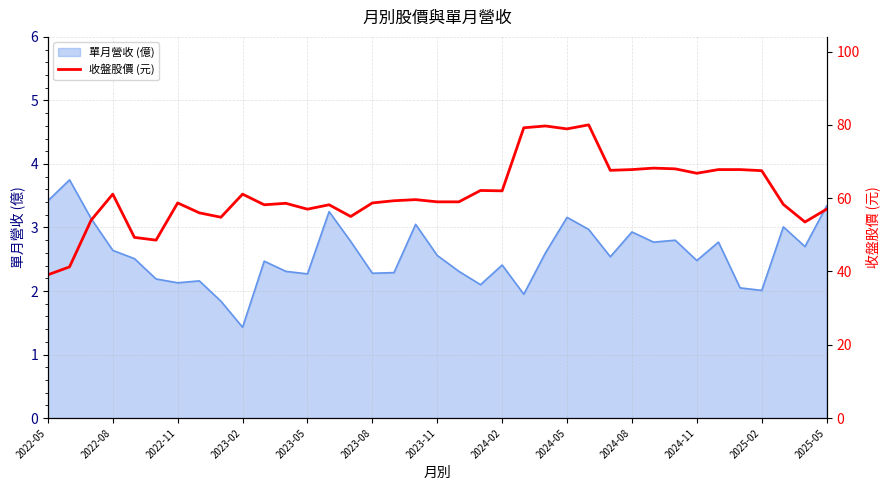

What is the difference between the second highest and second lowest values?

38.5